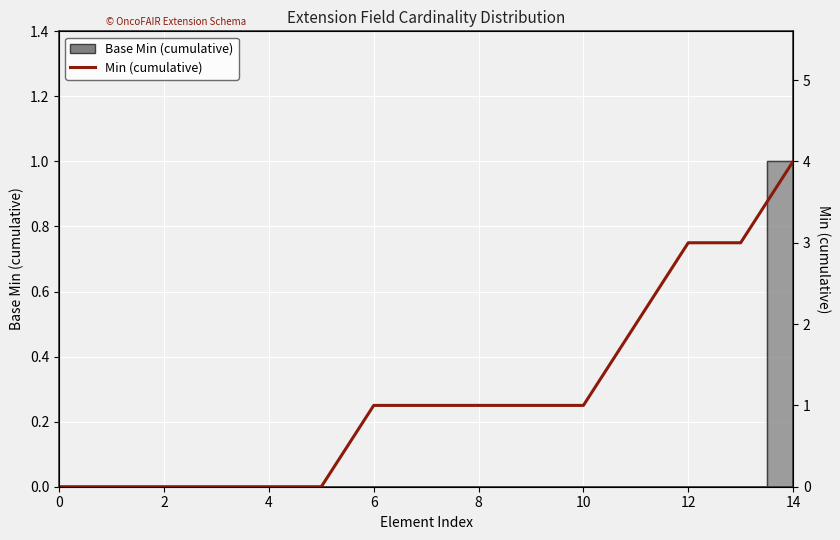

True or false: the data has more than 0 interior local peaks.

False